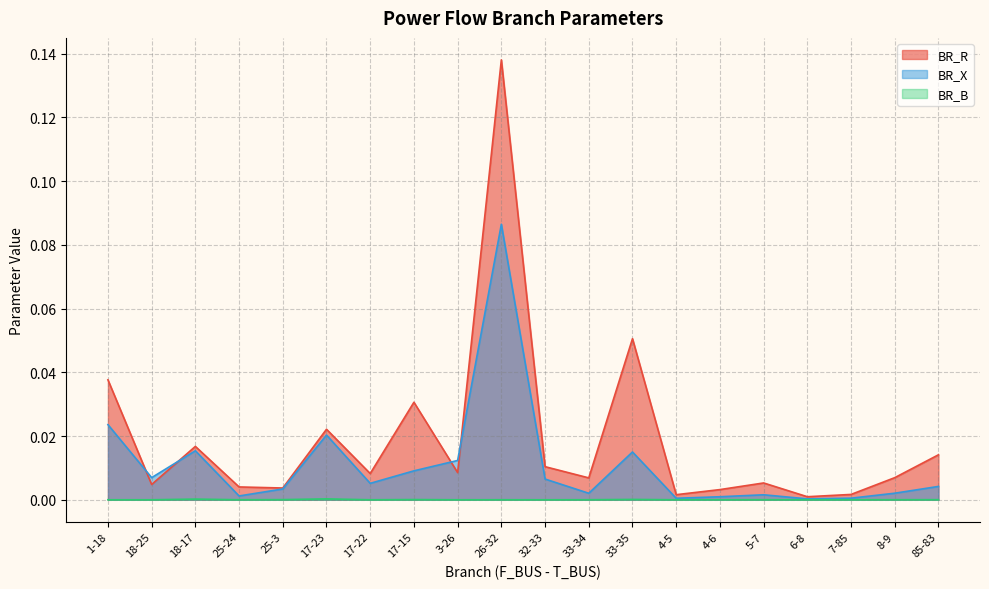

At which category is the sum across all series the highest?

26-32